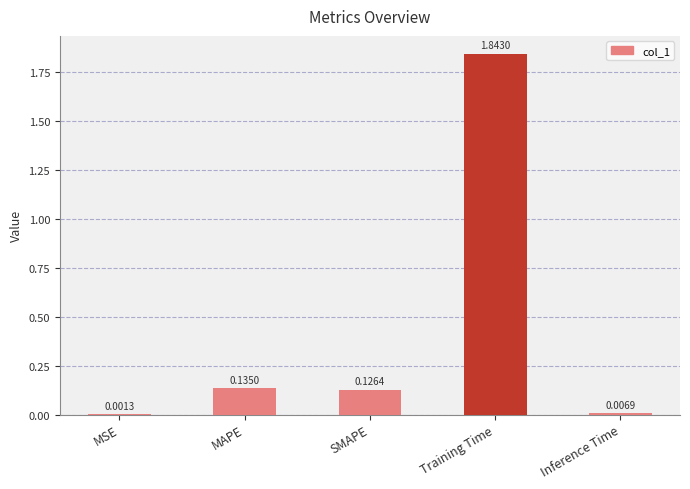

Between Inference Time and MSE, which is larger?

Inference Time